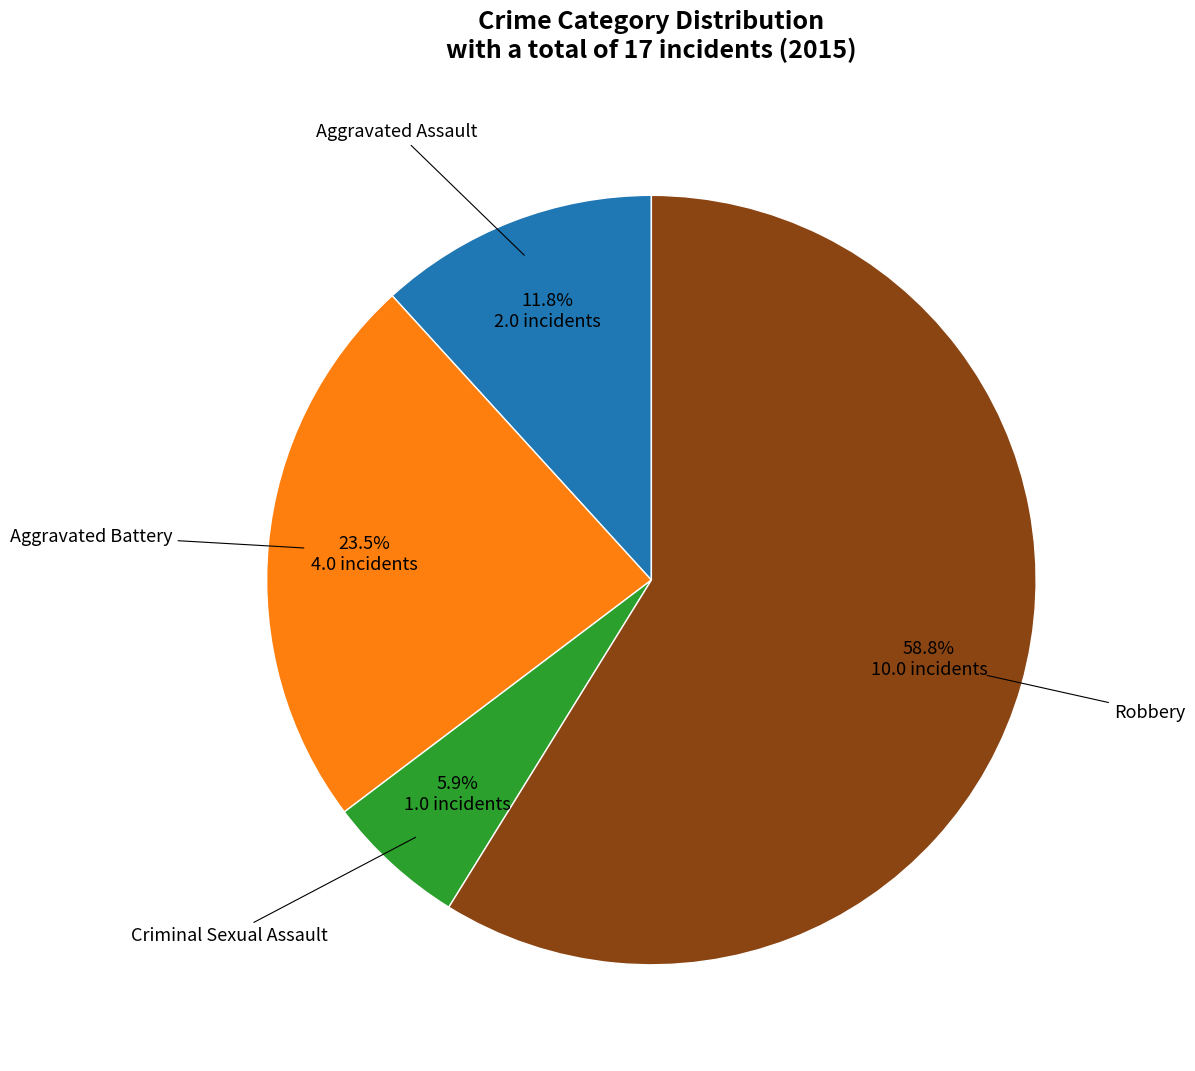

Combined, what portion of the pie is Robbery and Criminal Sexual Assault?

64.7%